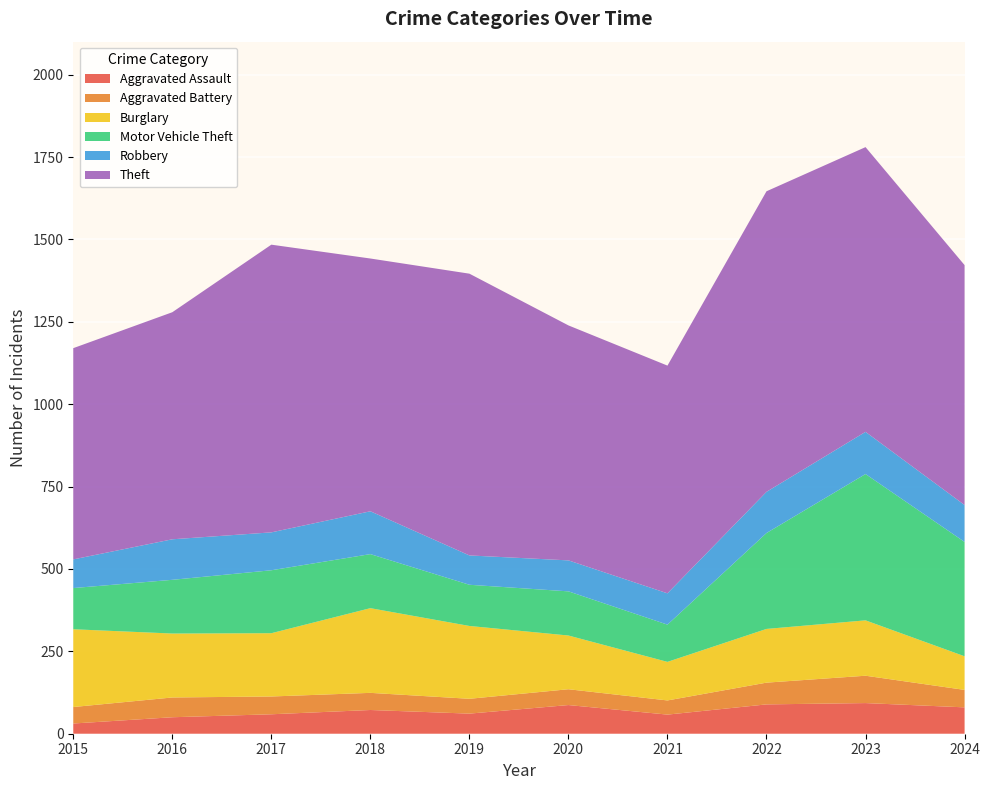

Reading left to right, transcribe all the data shown in this chart.

Aggravated Assault: 31	50	59	72	61	87	58	89	93	80
Aggravated Battery: 50	60	54	52	45	48	43	66	83	53
Burglary: 236	194	192	257	221	163	117	163	168	102
Motor Vehicle Theft: 125	163	191	164	125	134	113	291	444	347
Robbery: 87	123	115	130	89	94	95	125	128	112
Theft: 641	689	873	767	855	713	691	912	864	728